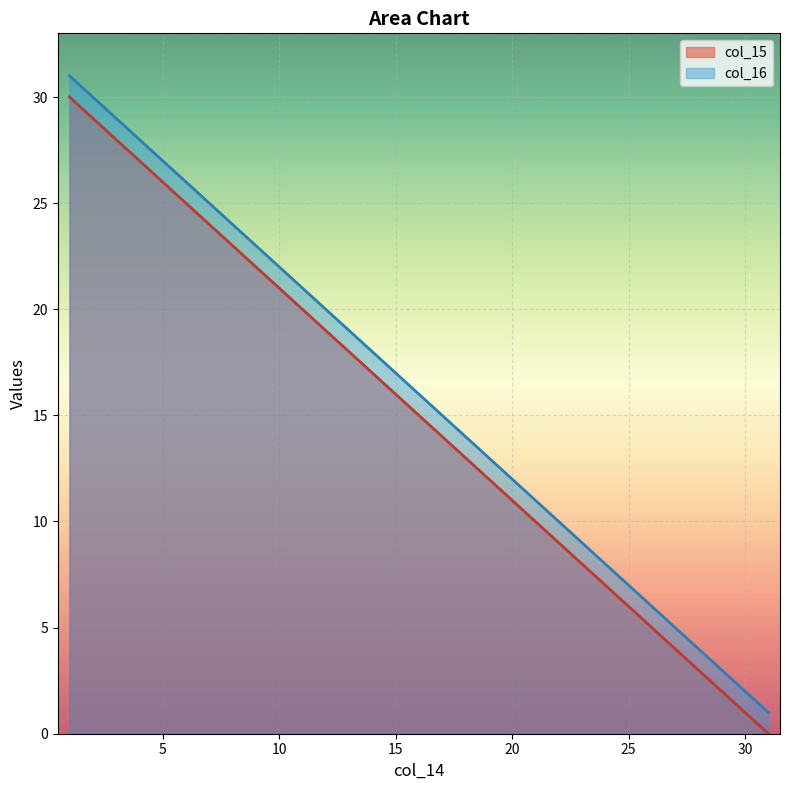

Reading left to right, extract all data points from this chart.

col_15: 30	29	28	27	26	25	24	23	22	21	20	19	18	17	16	15	14	13	12	11	10	9	8	7	6	5	4	3	2	1	0
col_16: 31	30	29	28	27	26	25	24	23	22	21	20	19	18	17	16	15	14	13	12	11	10	9	8	7	6	5	4	3	2	1